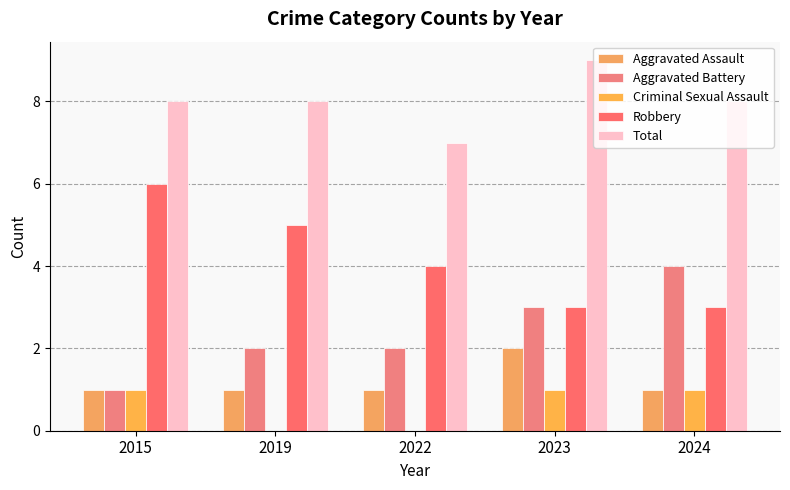

How many distinct data groups are displayed?

5